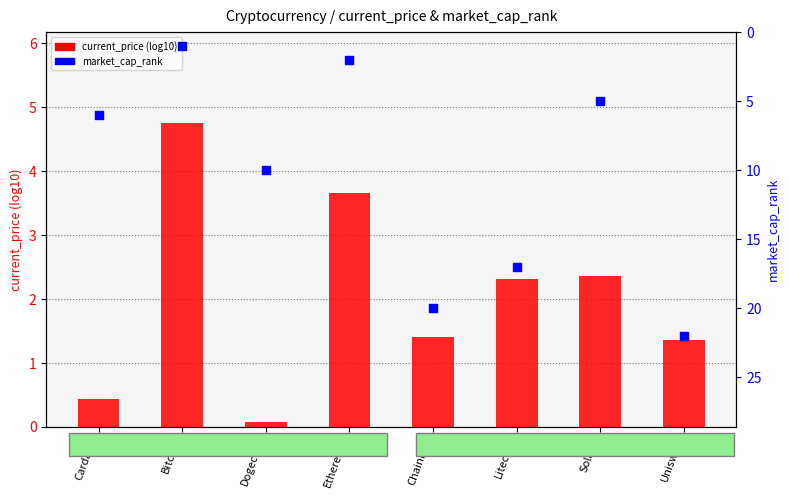

At how many categories does at least one series exceed 13?

3